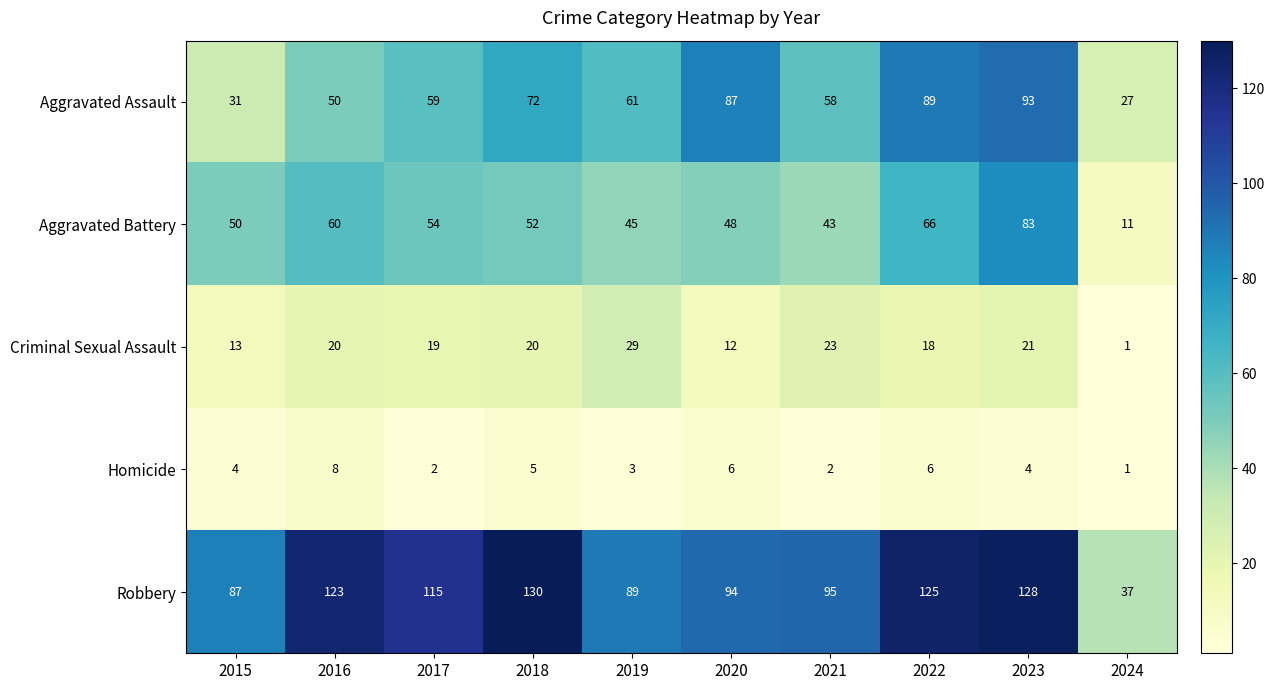

What is the average value of the Homicide series?

4